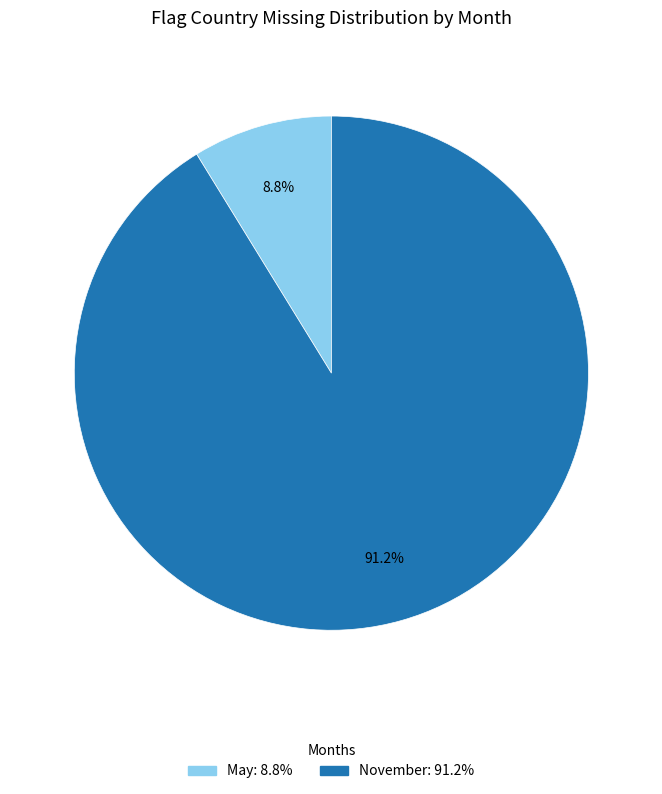

Is there a majority slice in this chart?

Yes